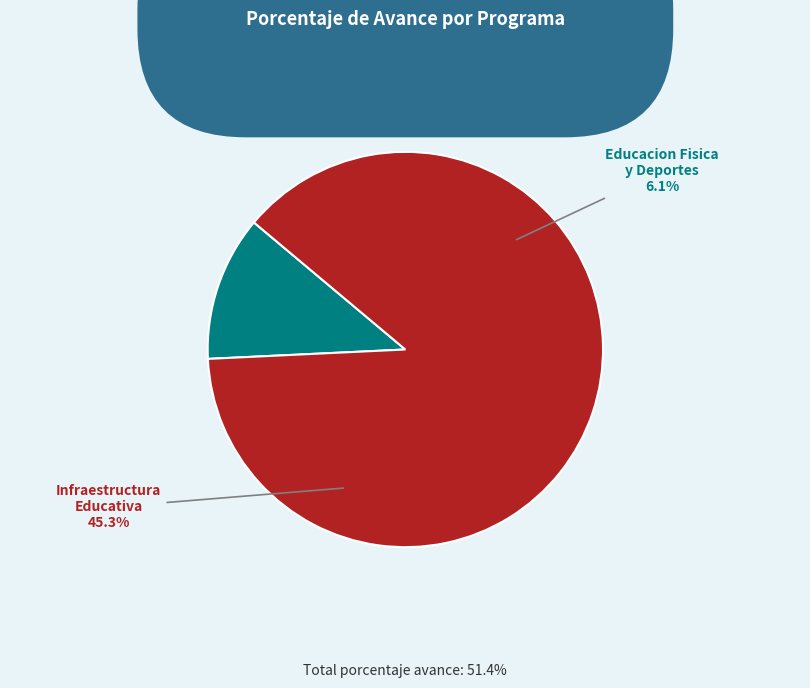

What percentage do 061: INFRAESTRUCTURA EDUCATIVA and 033: EDUCACION FISICA Y DEPORTES together represent?

100.0%